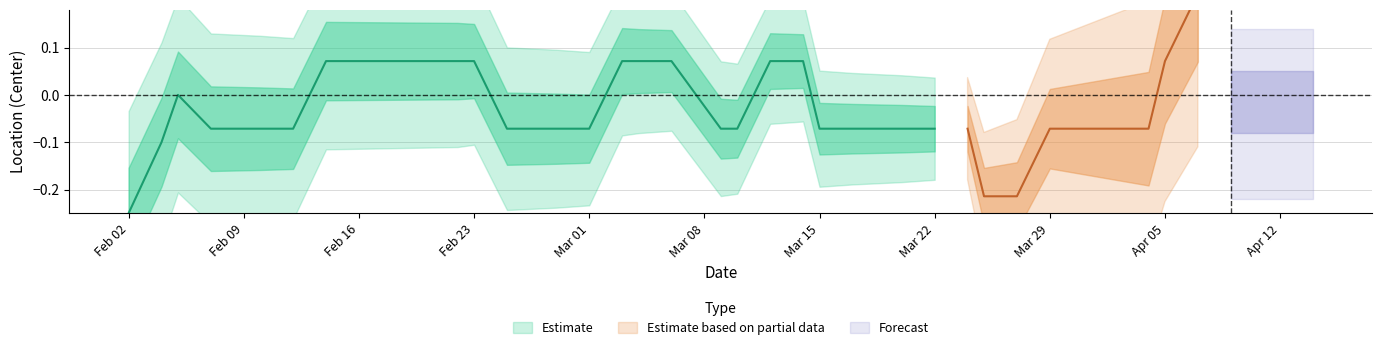

How many interior local peaks does the Estimate series have?

1